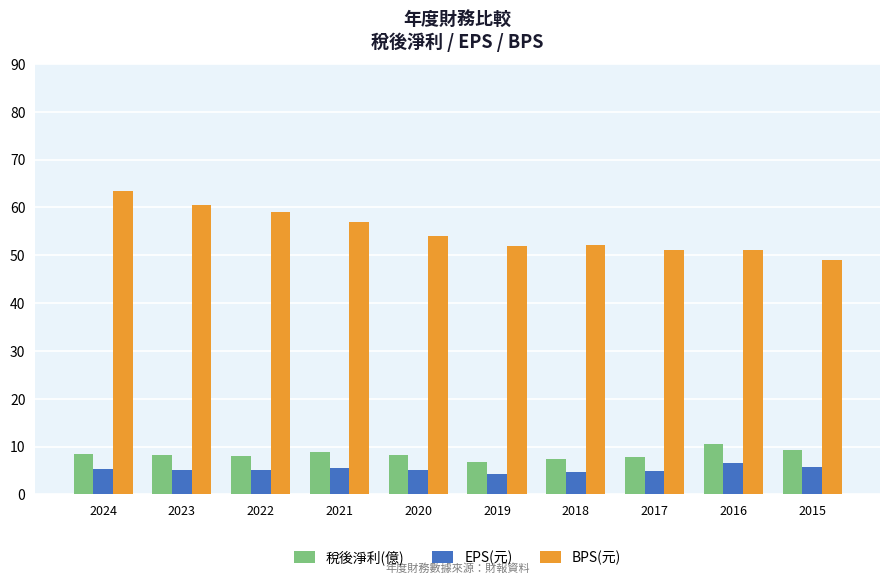

What is the smallest value displayed?

4.2